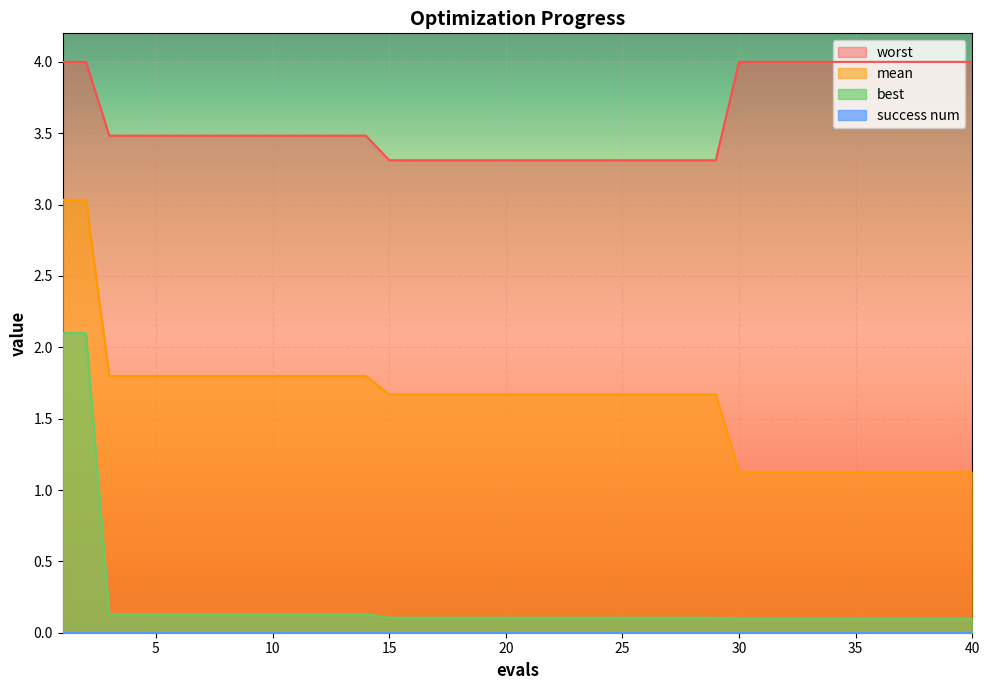

The worst series shows 1.6 at 23. True or false?

False